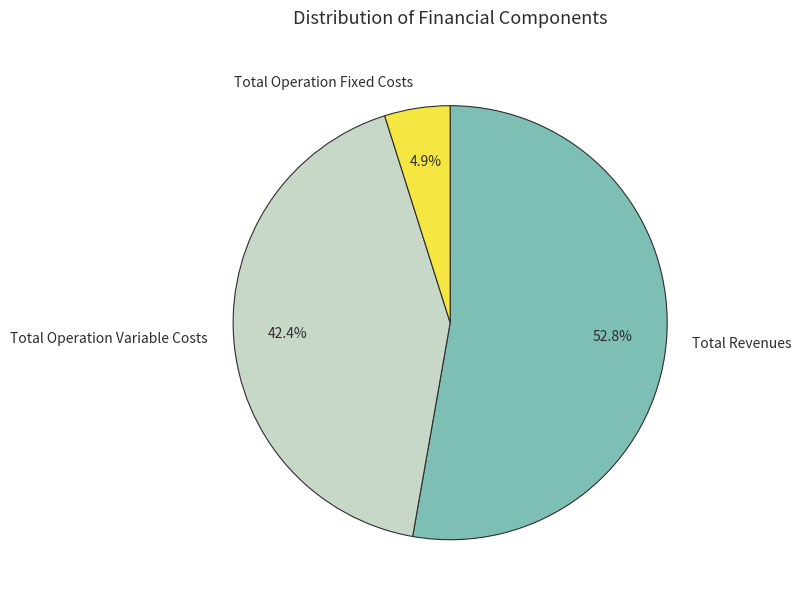

To the nearest percent, what is the difference between the largest and smallest slice percentages?

48%